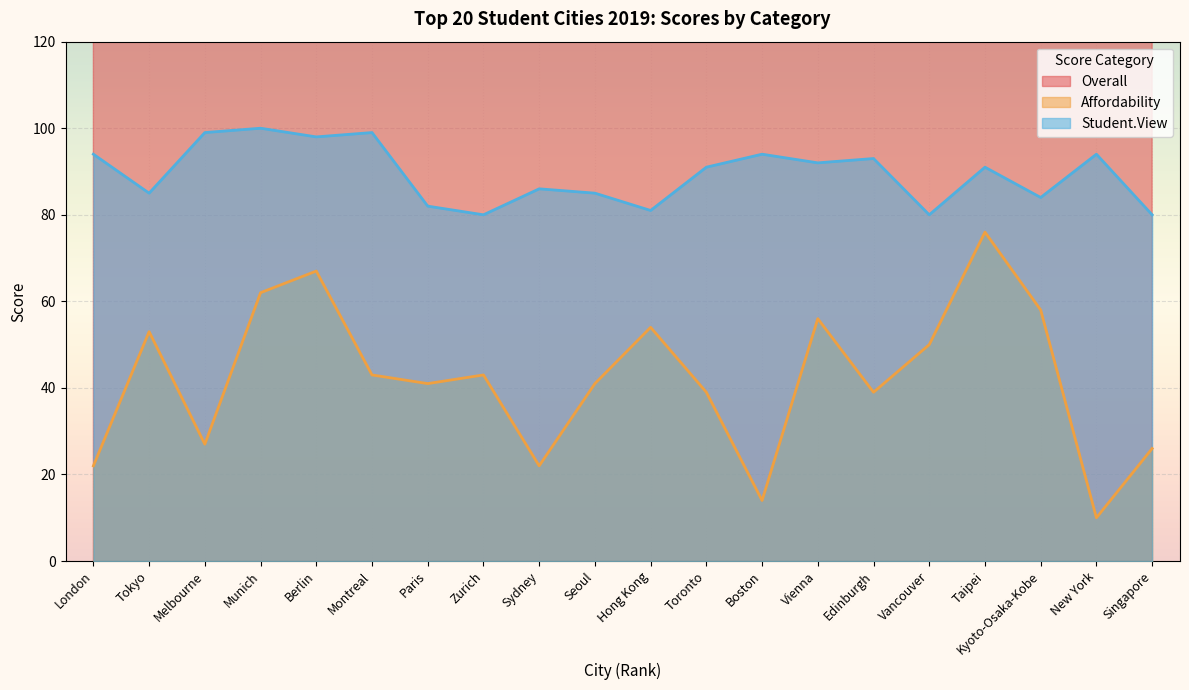

What is the average value of the Student.View series?

89